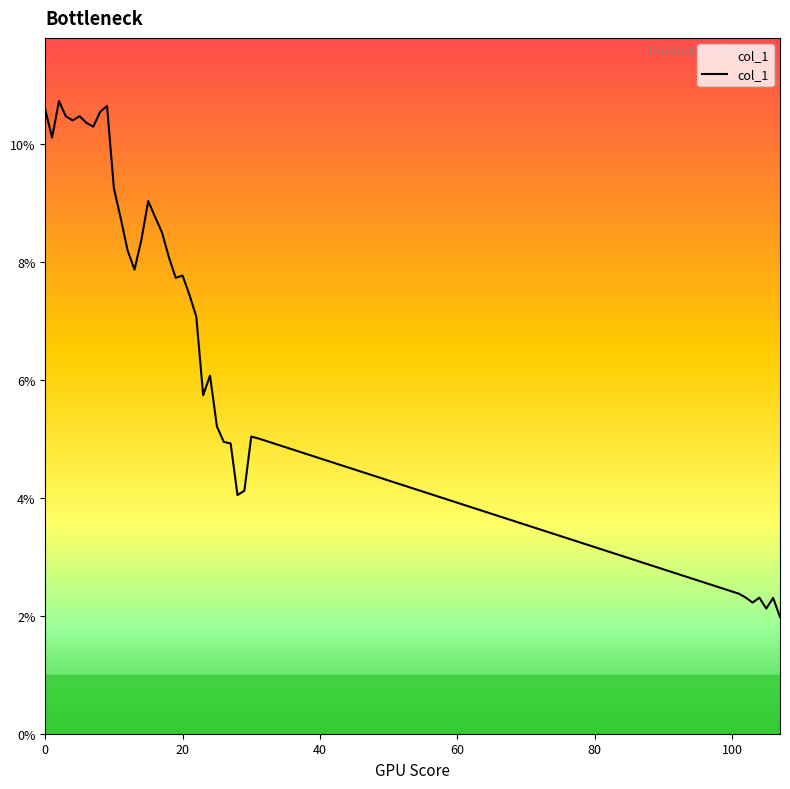

List the labels in order of value, largest first.

2, 9, 0, 8, 5, 3, 4, 6, 7, 1, 10, 15, 16, 11, 17, 14, 12, 18, 13, 20, 19, 21, 22, 24, 23, 25, 30, 31, 26, 27, 29, 28, 101, 102, 104, 106, 103, 105, 107